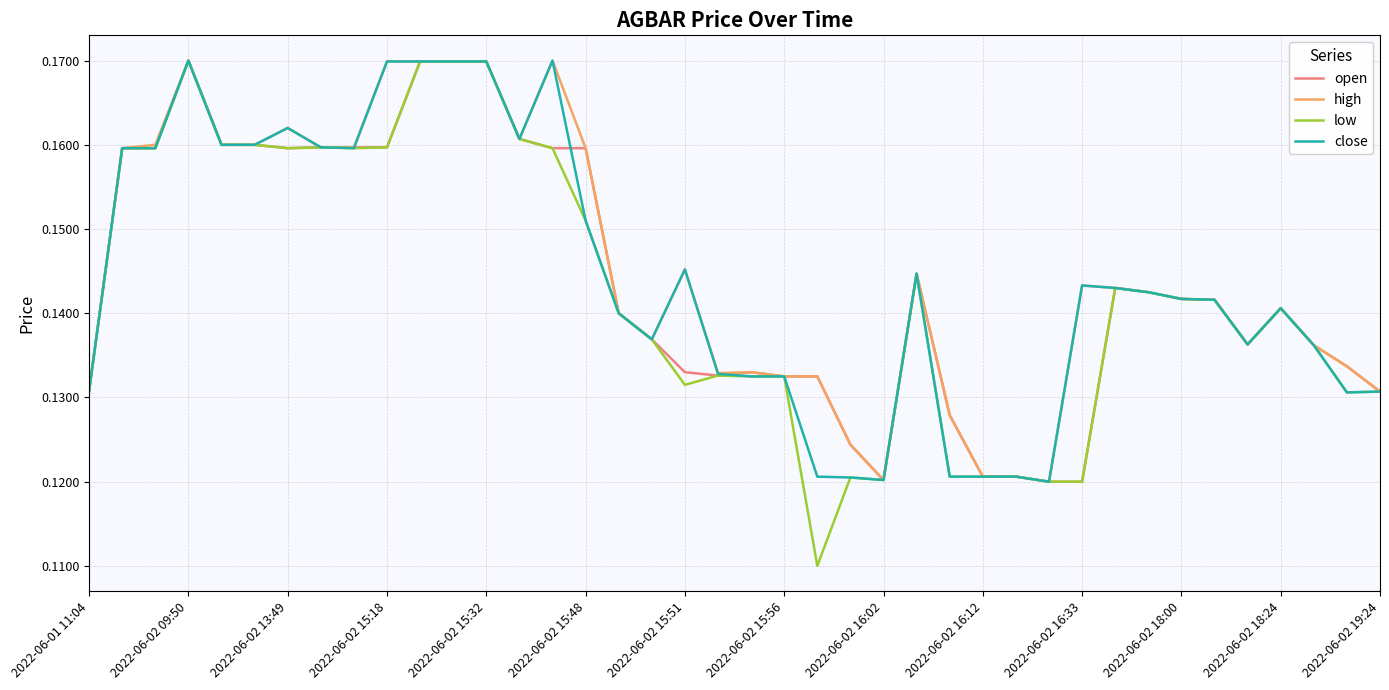

Which series has the largest range (max minus min)?

low